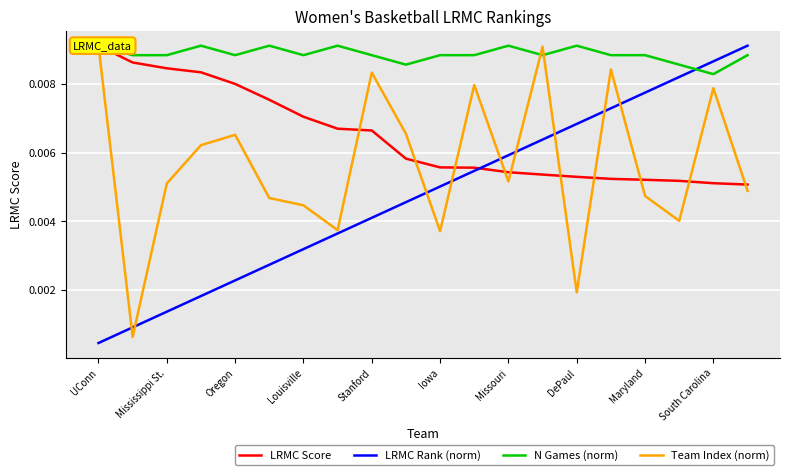

At which label is LRMC Rank (norm) closest to 0?

UConn